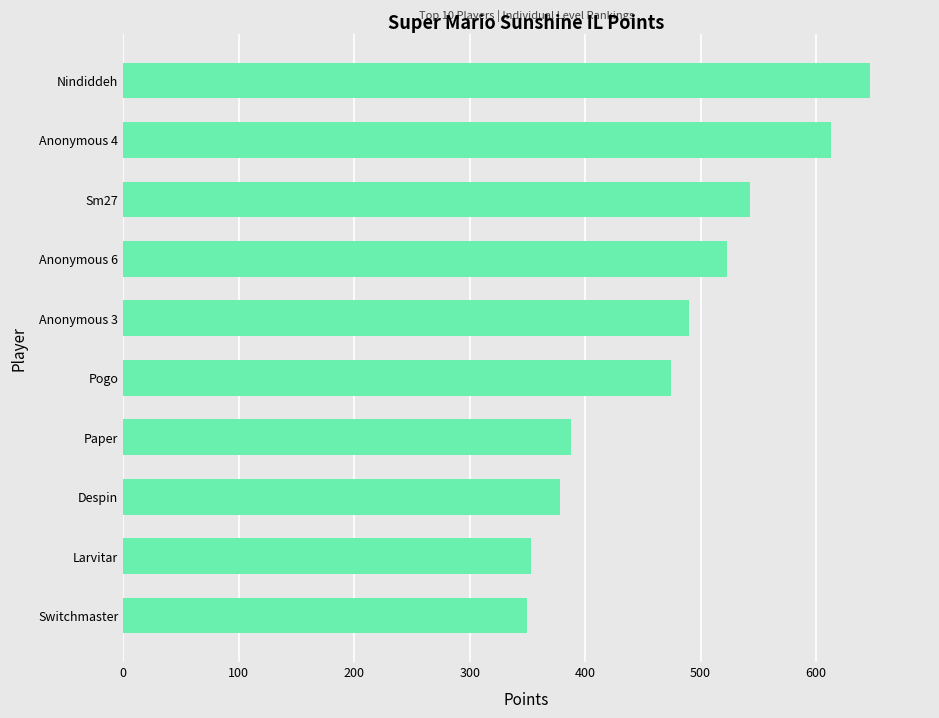

What is the label of the 5th bar from the top?

Anonymous 3